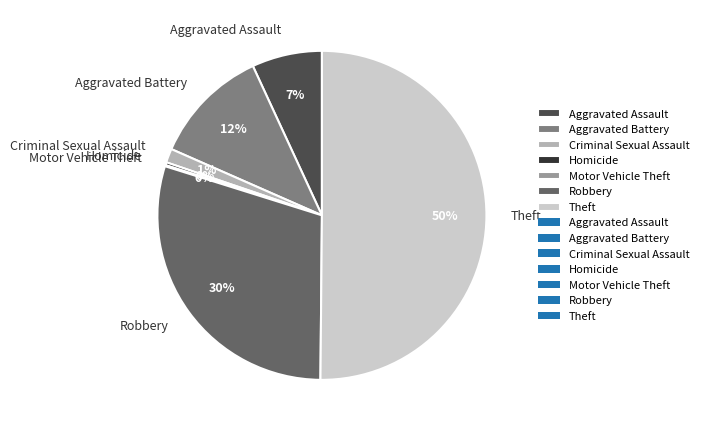

To the nearest percent, what percentage of the pie is Robbery?

30%